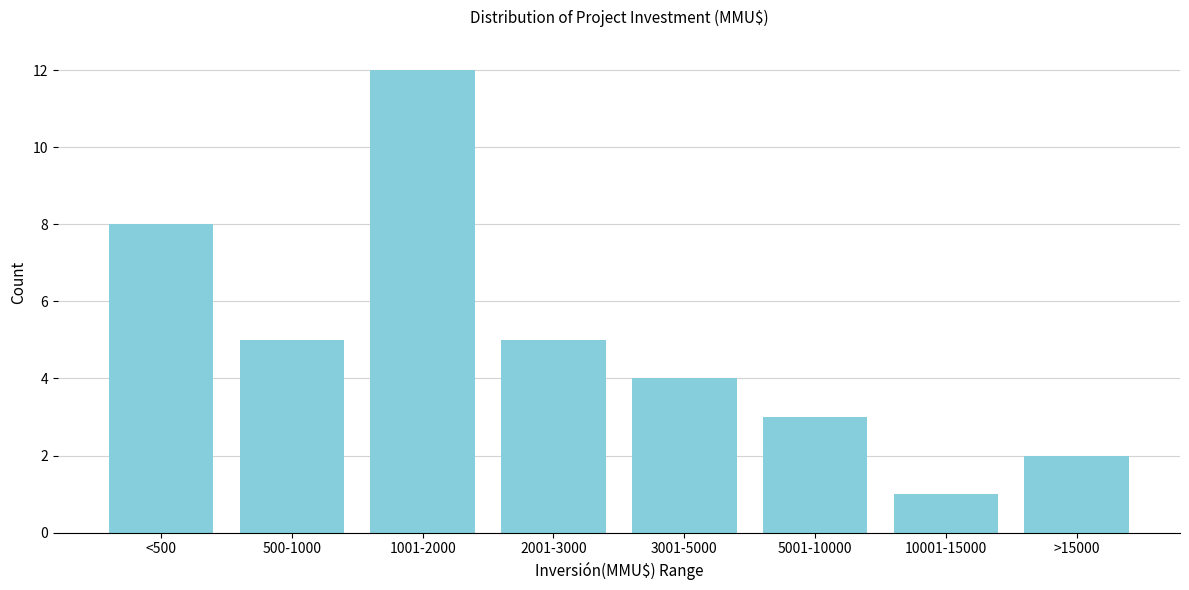

Reading left to right, list all the values displayed in this chart.

8	5	12	5	4	3	1	2